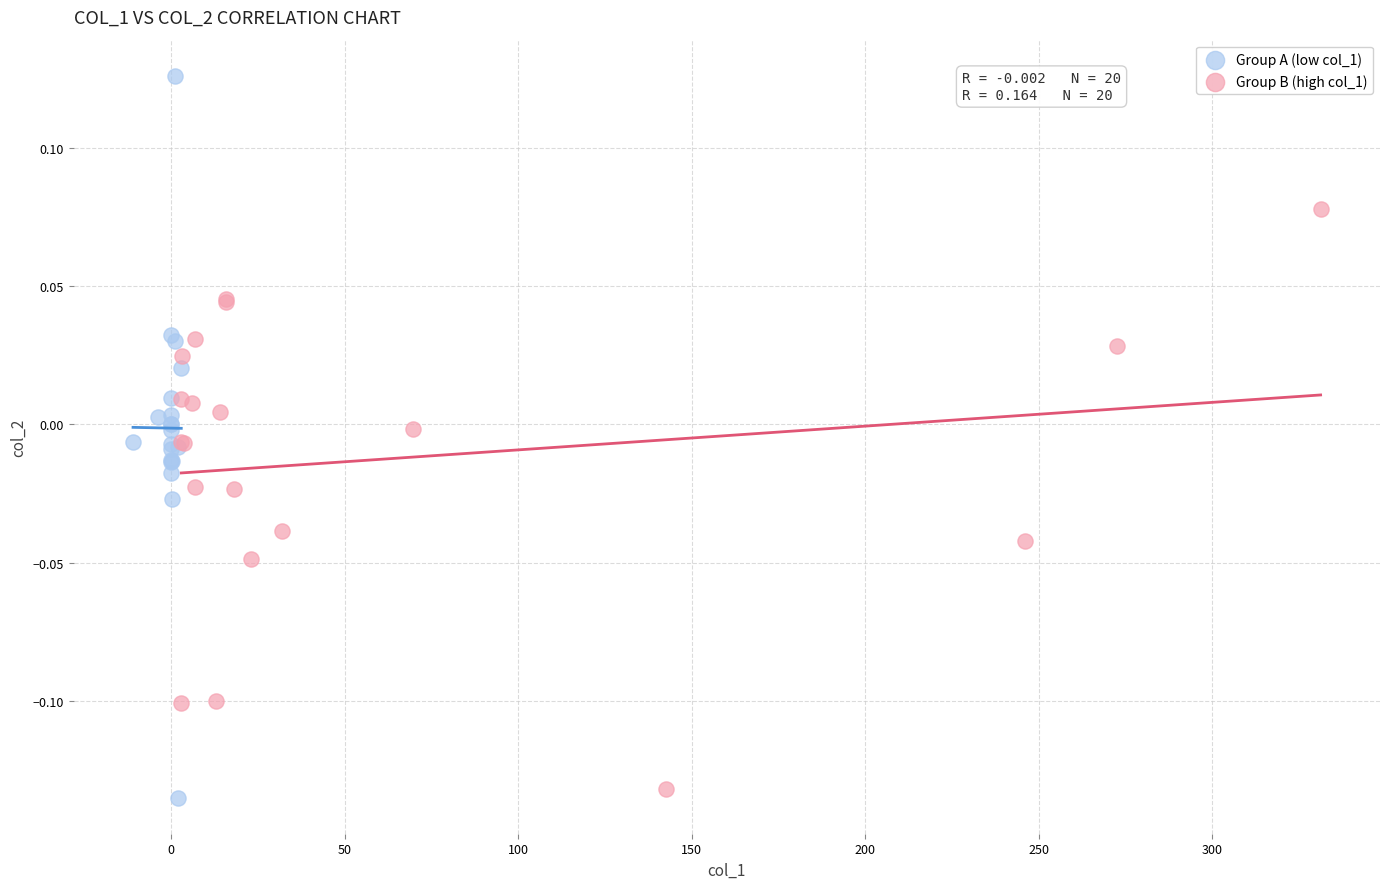

Which series has the largest Y range (max minus min)?

Group A (low col_1)